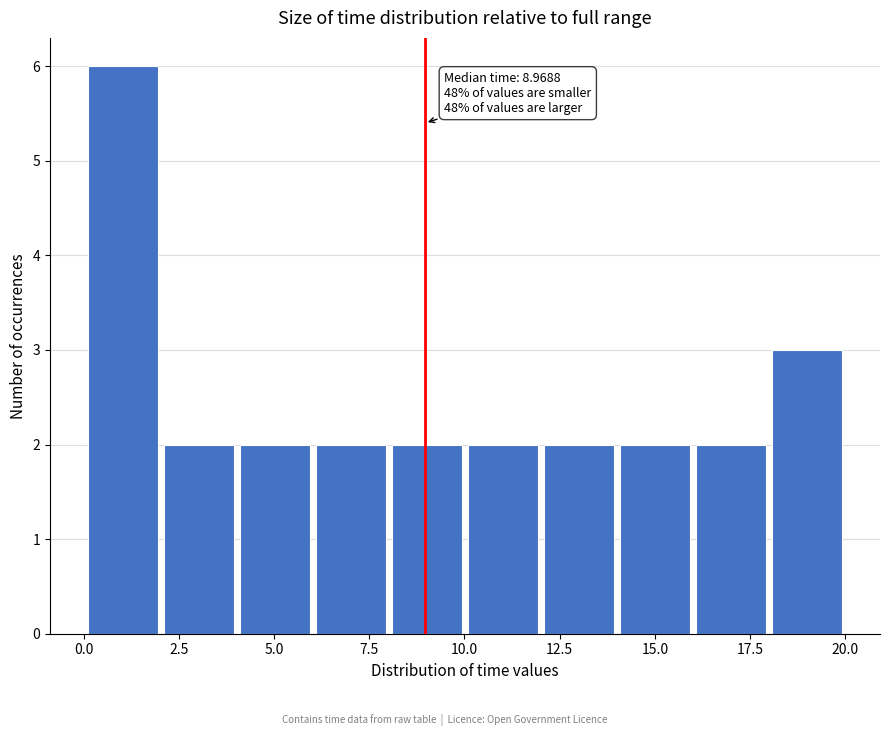

Around what value on the x-axis is the tallest bar? Give the approximate position of its centre, as read against the axis.

1.0